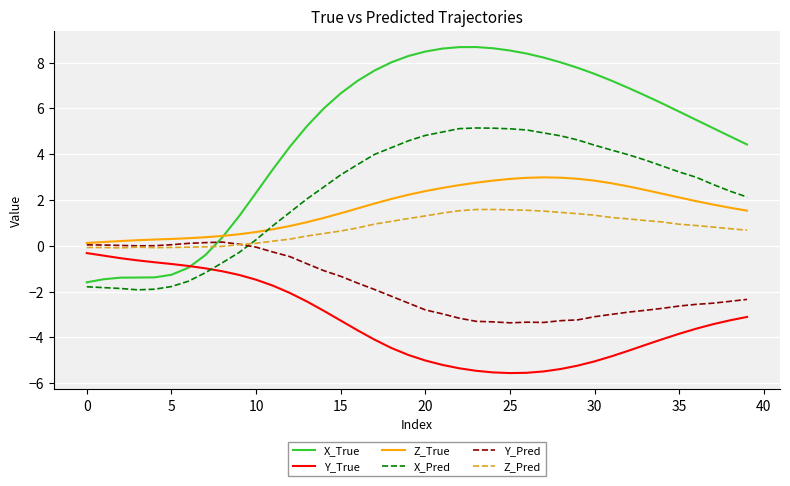

True or false: Y_True and Z_True intersect in this chart.

False